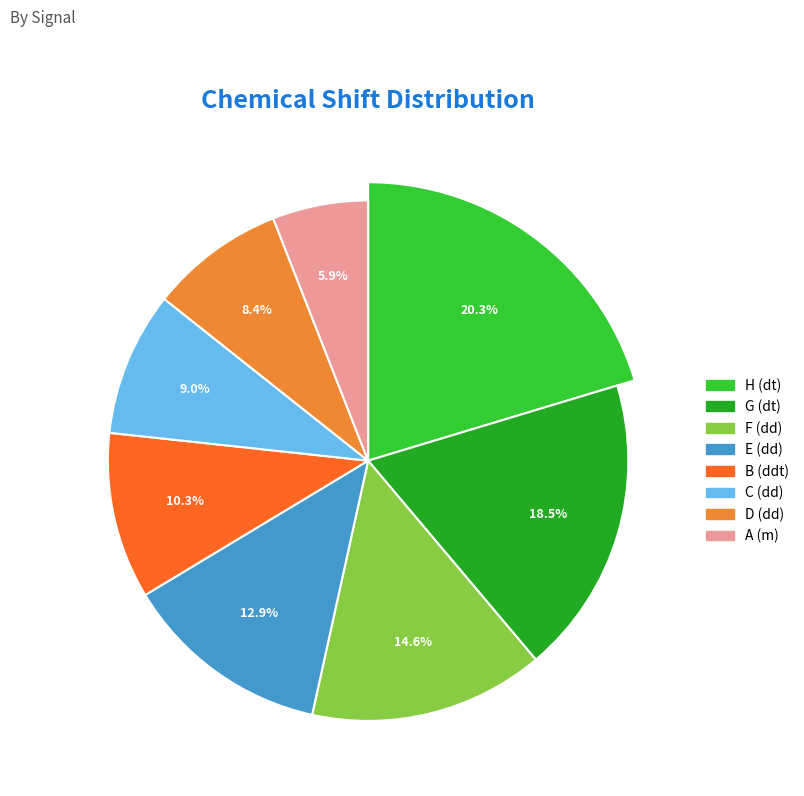

What is the smallest slice in the pie chart?

A (m)